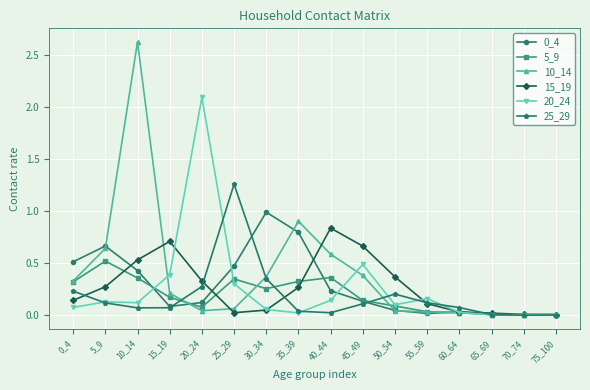

In 25_29, how many points are lower than both neighbors (excluding endpoints)?

3